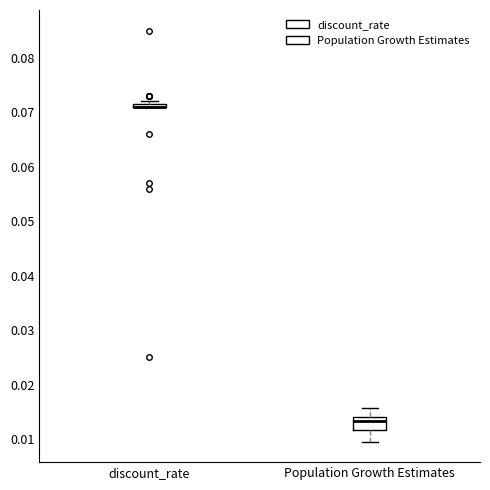

Which box is the tallest, from its lower edge to its upper edge?

Population Growth Estimates